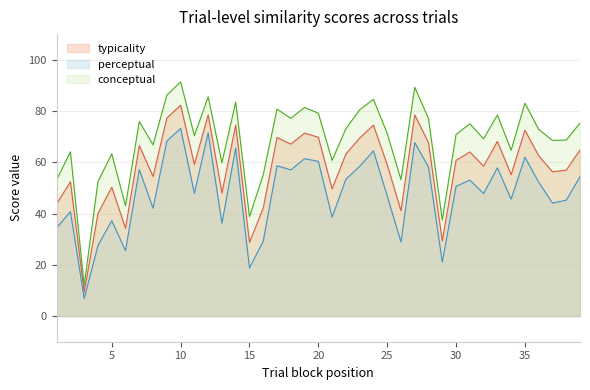

The perceptual series shows 79.8 at 23. True or false?

False